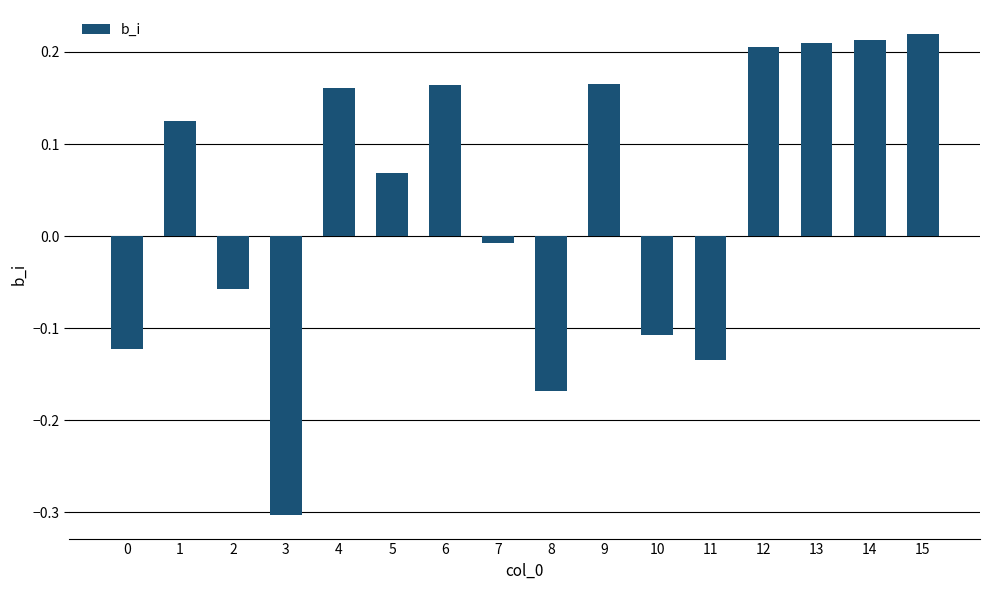

At which label is the value closest to 0?

7